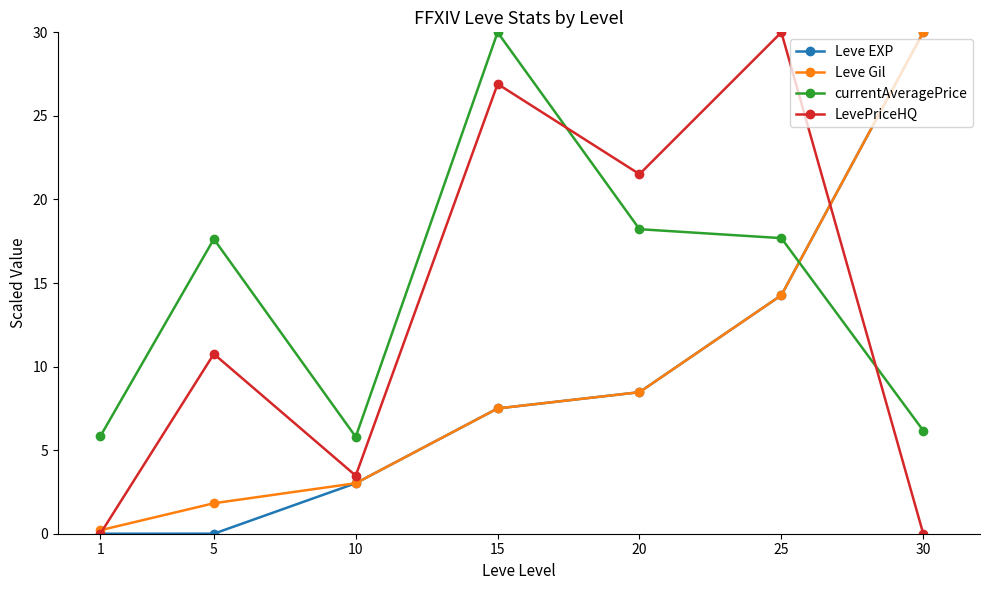

Is the value of Leve EXP at 10 greater than the value of Leve Gil at 25?

No